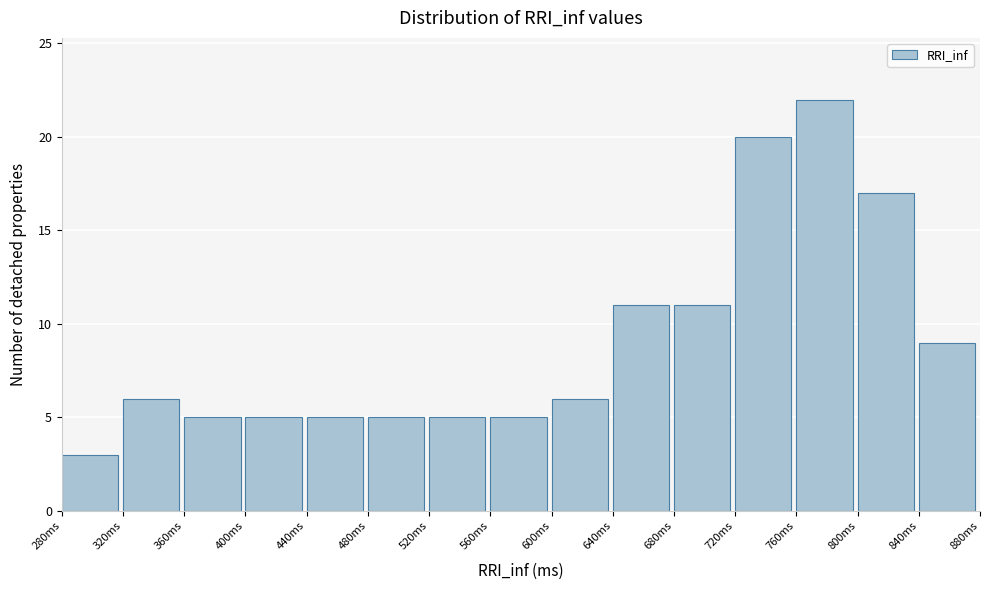

Reading left to right, transcribe this chart: for each bar, give the range it covers on the x-axis and its height. The values are not printed on the chart, so give them approximately, as read against the axis.

280 to 320: 3
320 to 360: 6
360 to 400: 5
400 to 440: 5
440 to 480: 5
480 to 520: 5
520 to 560: 5
560 to 600: 5
600 to 640: 6
640 to 680: 11
680 to 720: 11
720 to 760: 20
760 to 800: 22
800 to 840: 17
840 to 880: 9